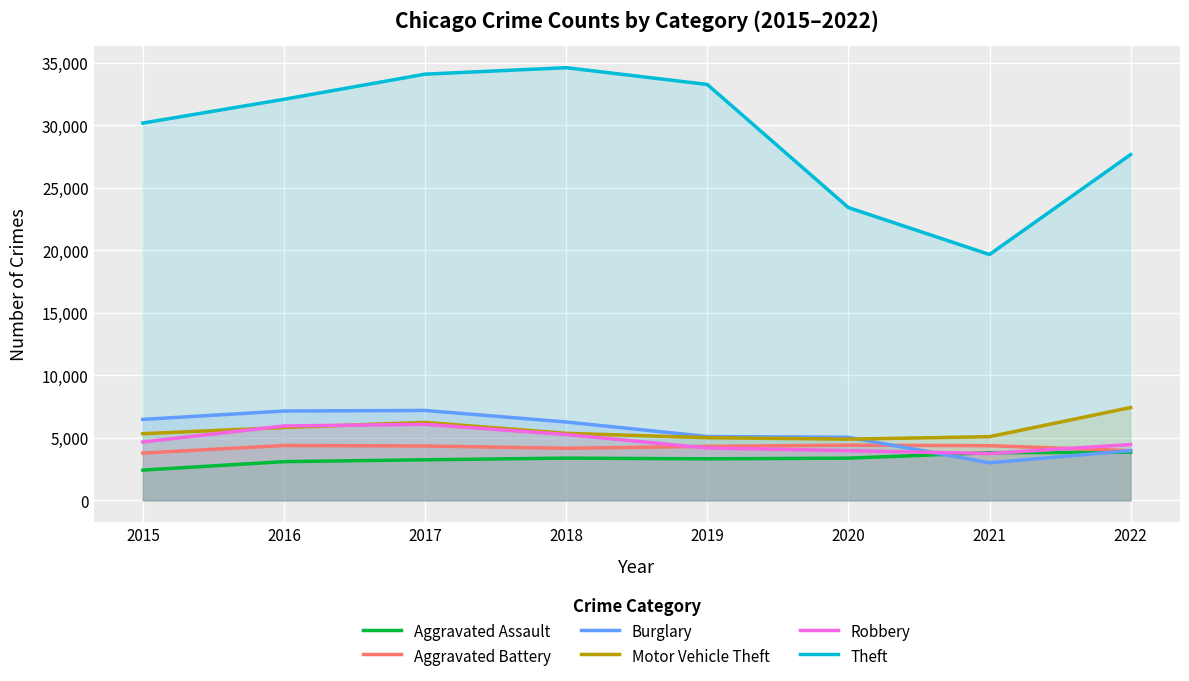

Between 2015 and 2018, which series saw the biggest shift?

Theft